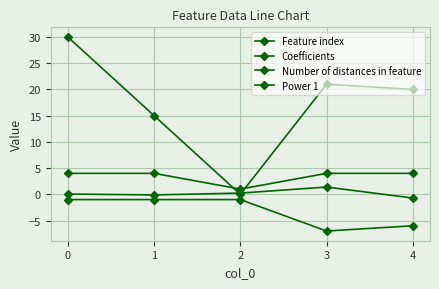

Between which two adjacent categories do Coefficients and Feature index first intersect?

1 and 2